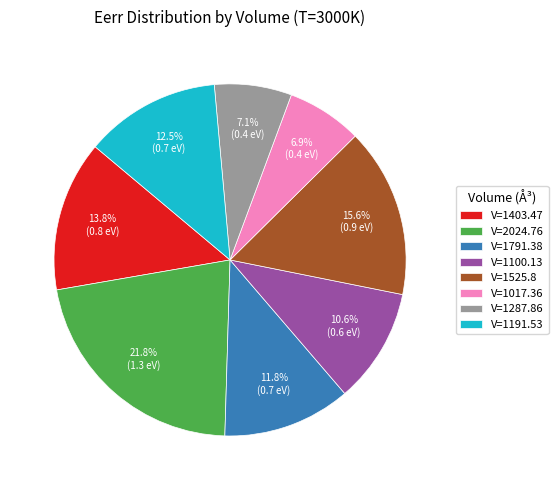

Is there a majority slice in this chart?

No